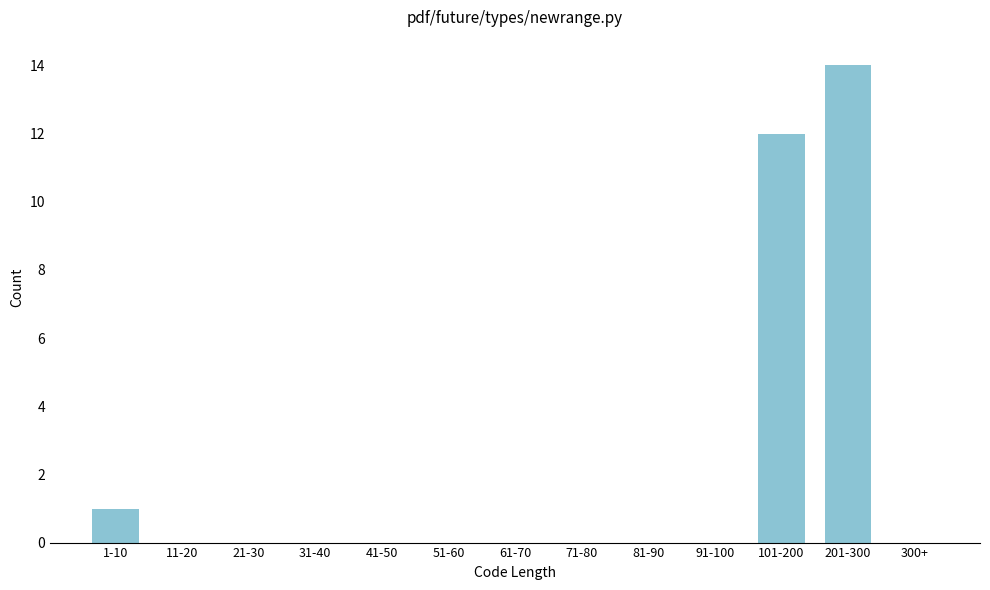

Reading left to right, transcribe all the data shown in this chart.

1-10=1	11-20=0	21-30=0	31-40=0	41-50=0	51-60=0	61-70=0	71-80=0	81-90=0	91-100=0	101-200=12	201-300=14	300+=0